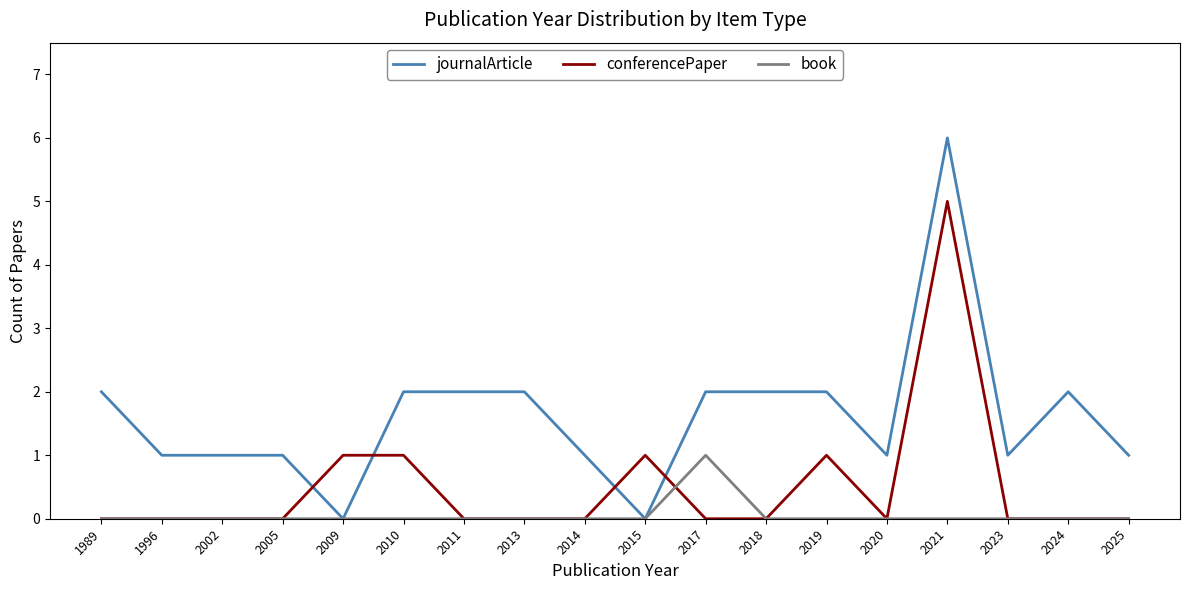

What is the spread (max minus min) of values at 2018?

2